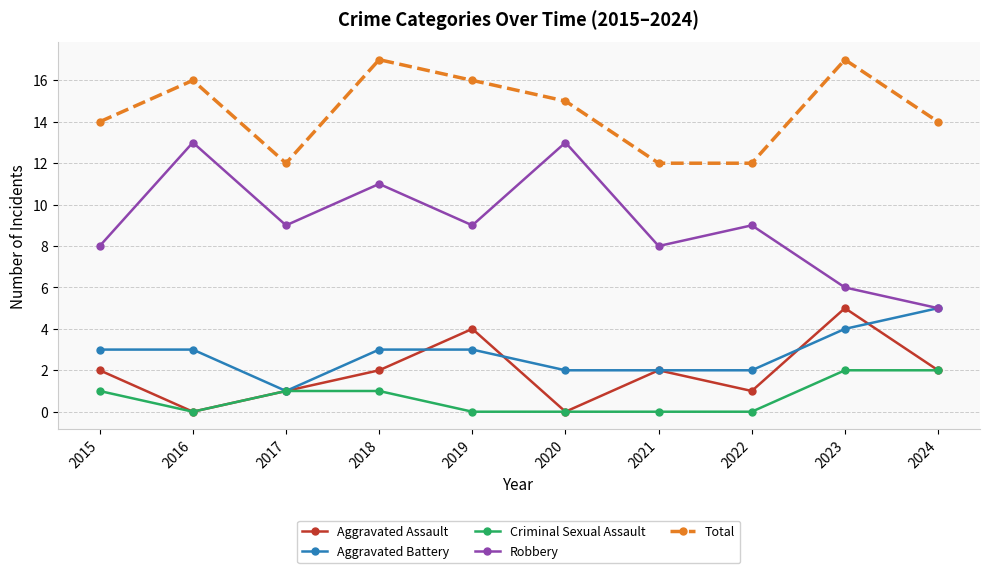

What is the greatest value displayed?

17